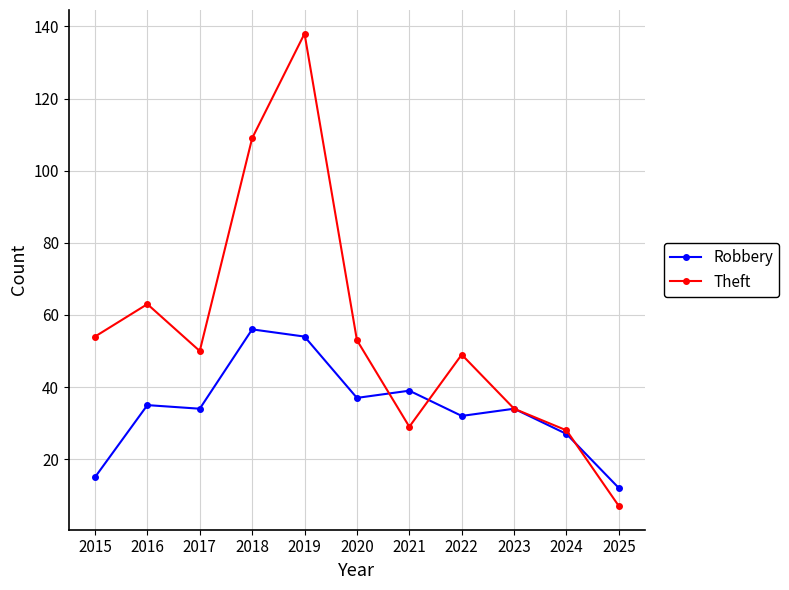

The value of Theft at 2018 is 109. True or false?

True